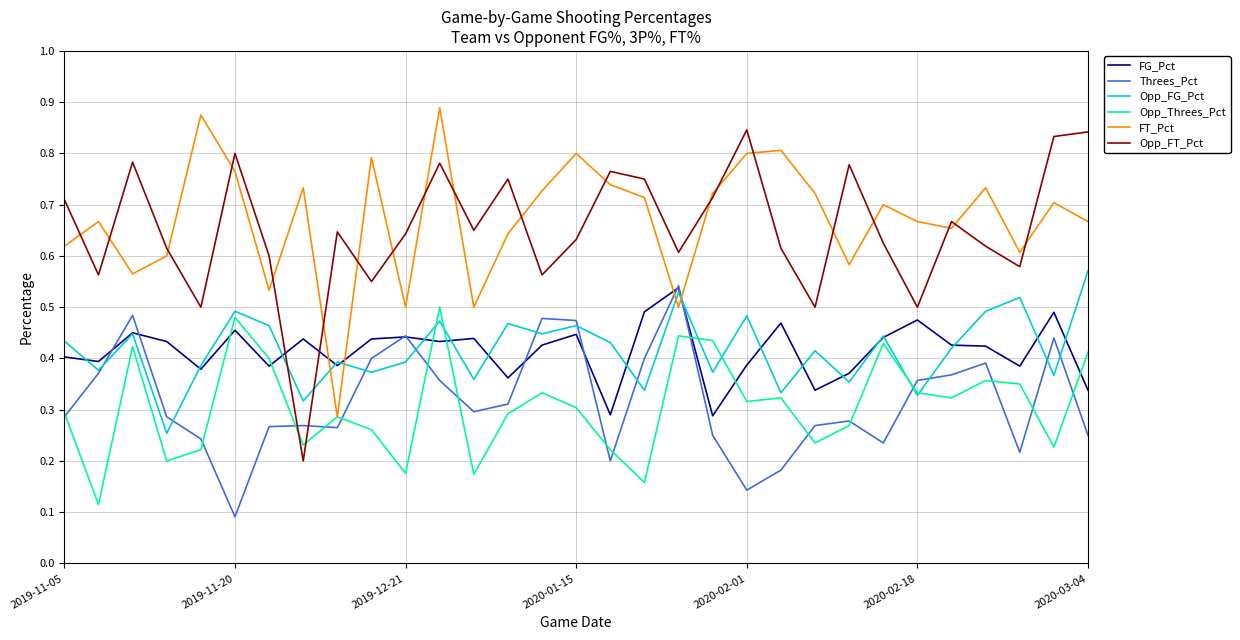

How many lines are shown in the chart?

6